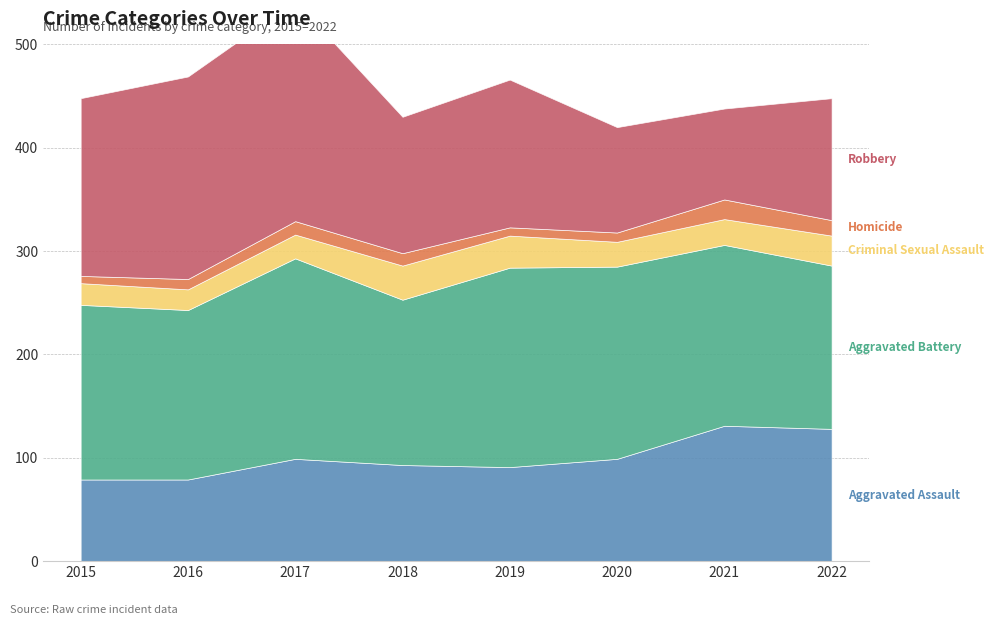

What is the value of the Aggravated Battery point at the 6th from the left?

186